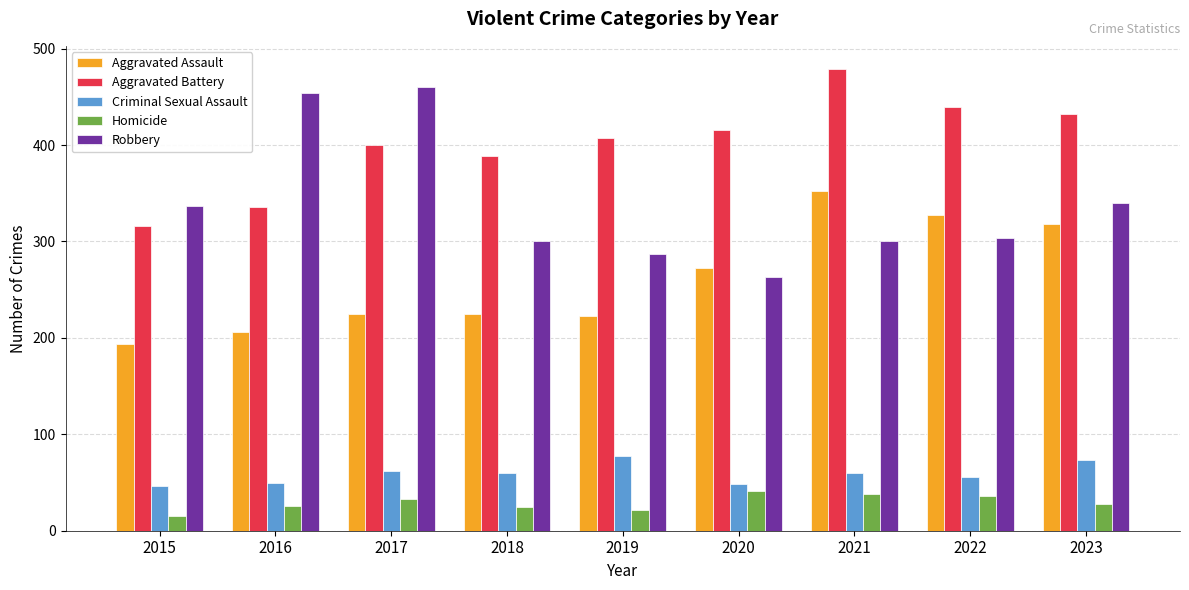

How many bars are there in total?

45